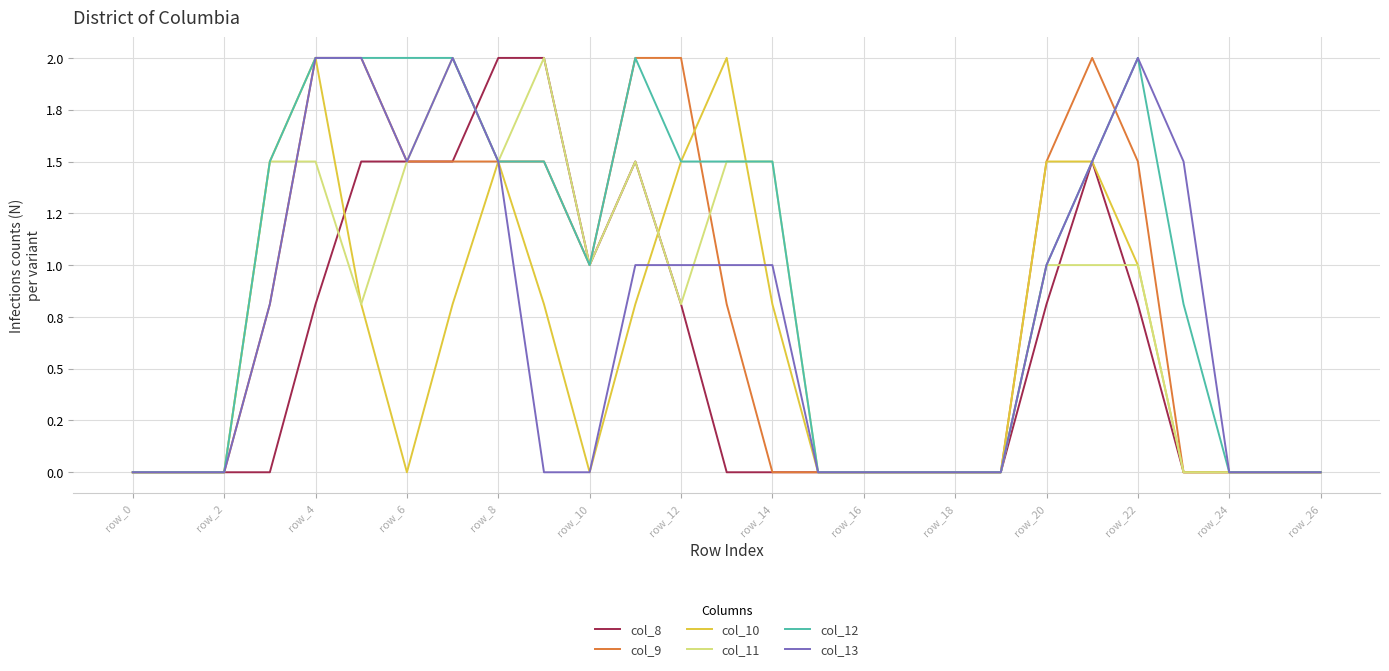

Is this an area chart (filled region under the line)?

No